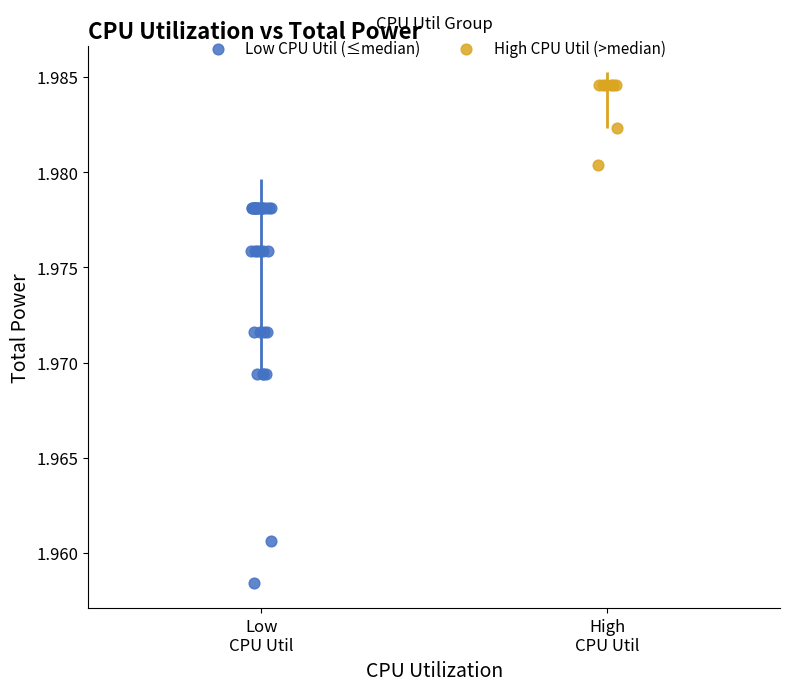

Which series has the largest Y range (max minus min)?

Low CPU Util (≤median)